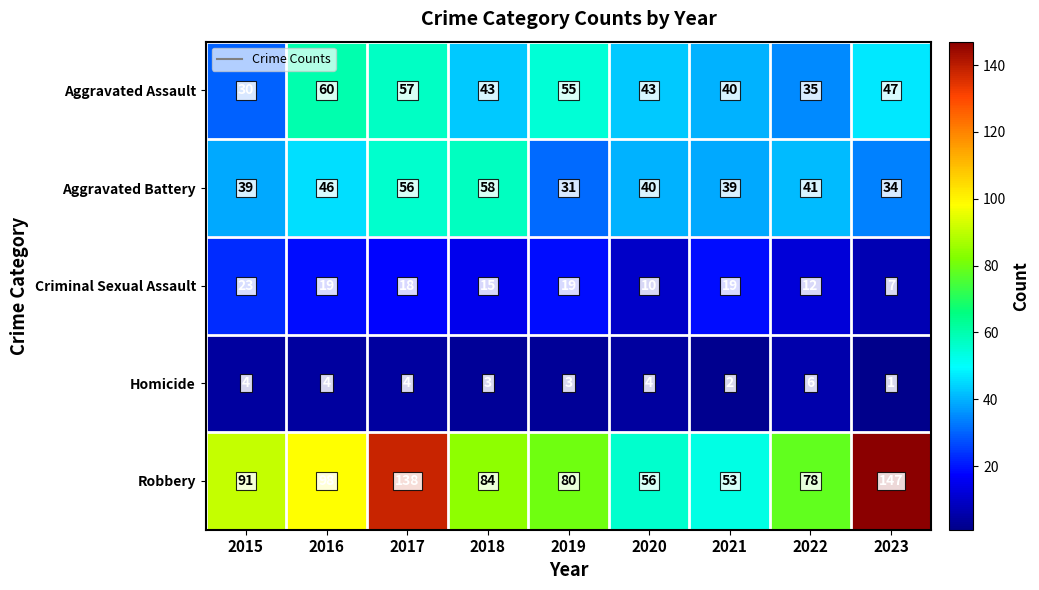

Where is Criminal Sexual Assault nearest to the value 15?

2018